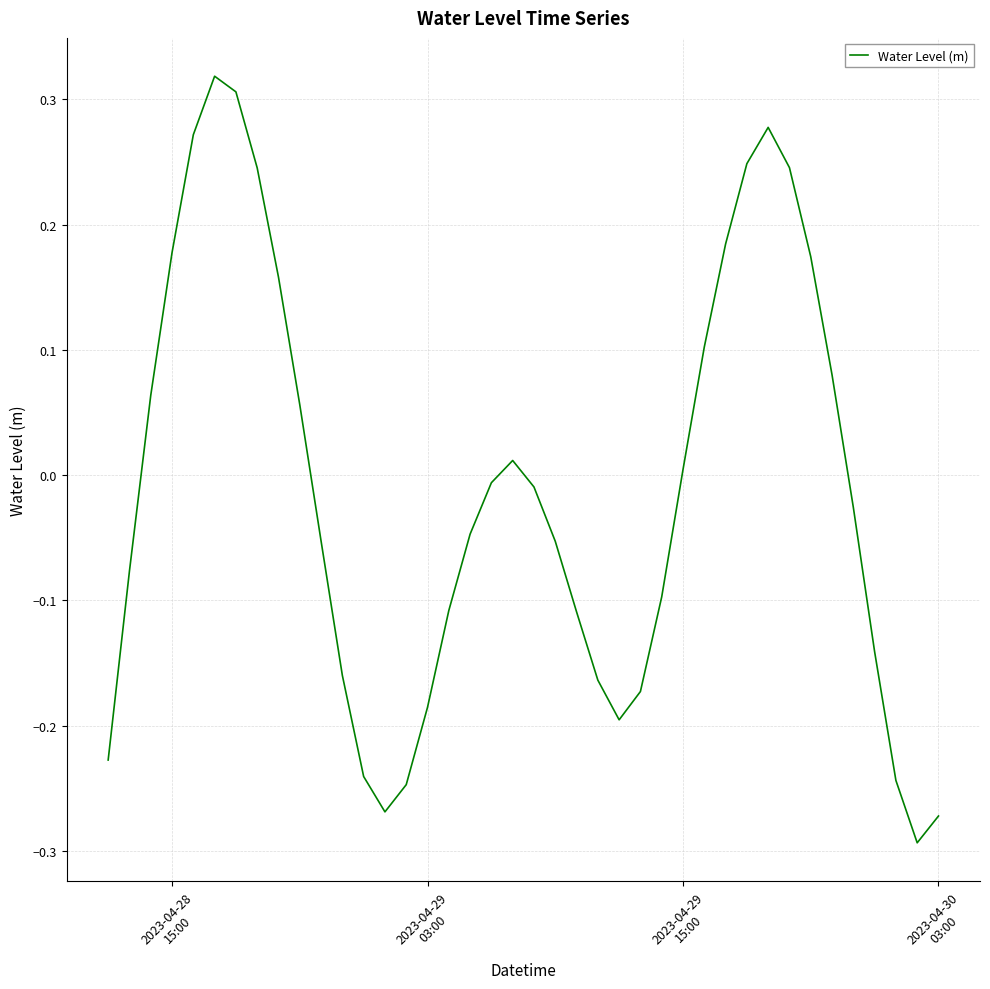

What is the greatest value displayed?

0.3